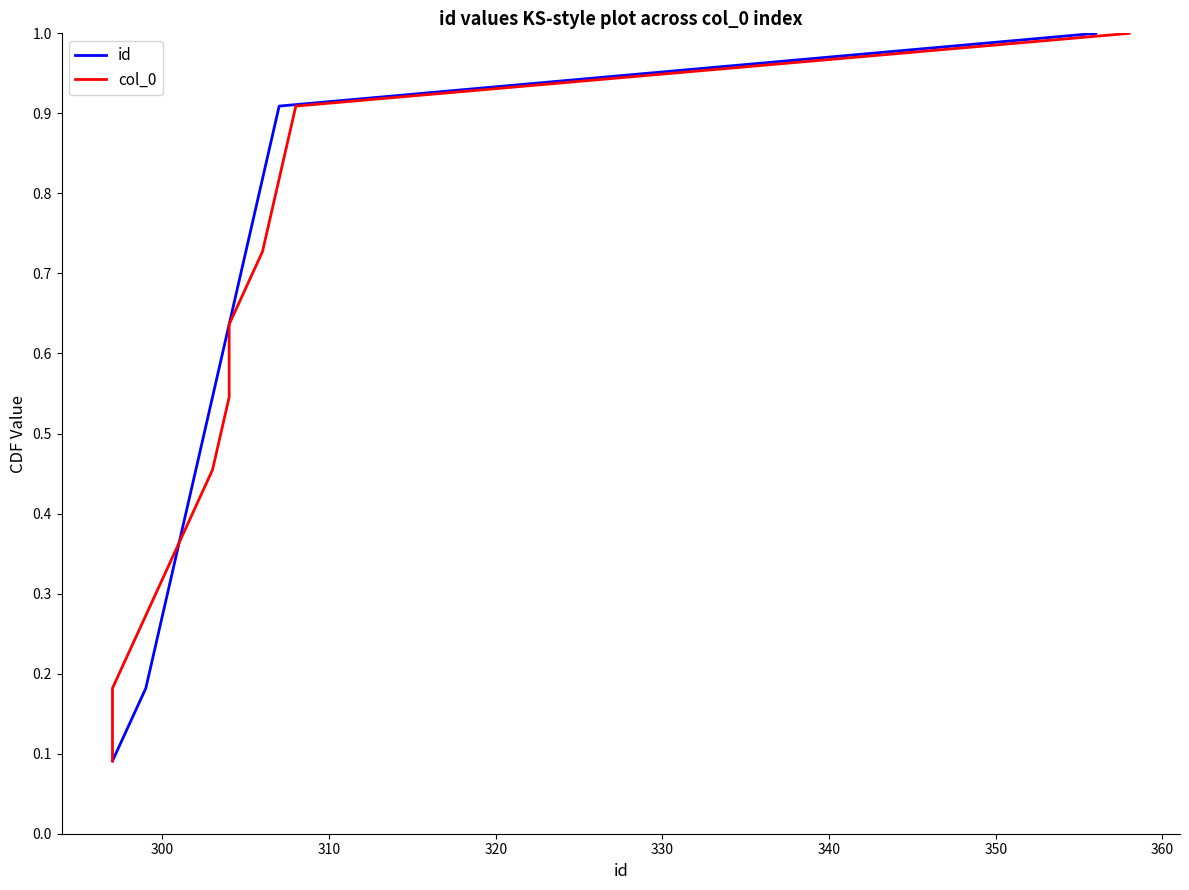

What is the difference between the maximum and minimum values in the col_0 series?

0.9